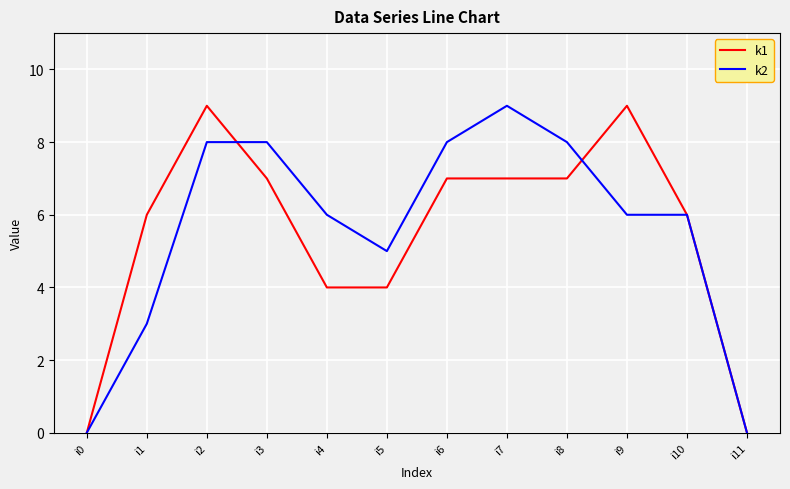

At which category does k2 reach its first local valley?

i5